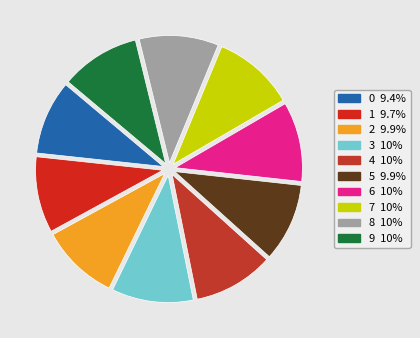

Does 6 represent more than half of the total?

No